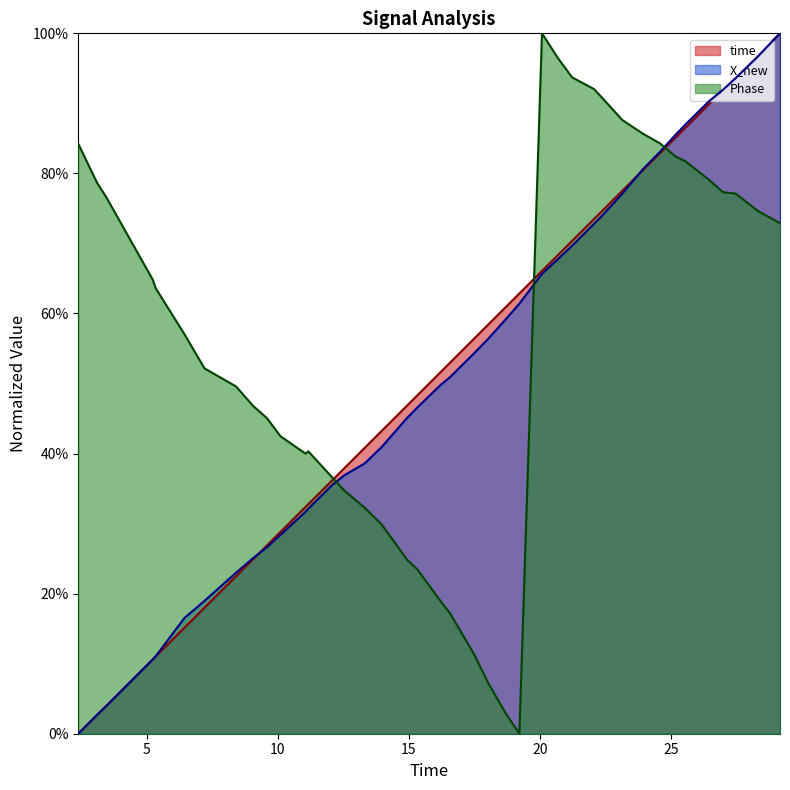

The Phase series shows 0.2 at 22.0440540313721. True or false?

False